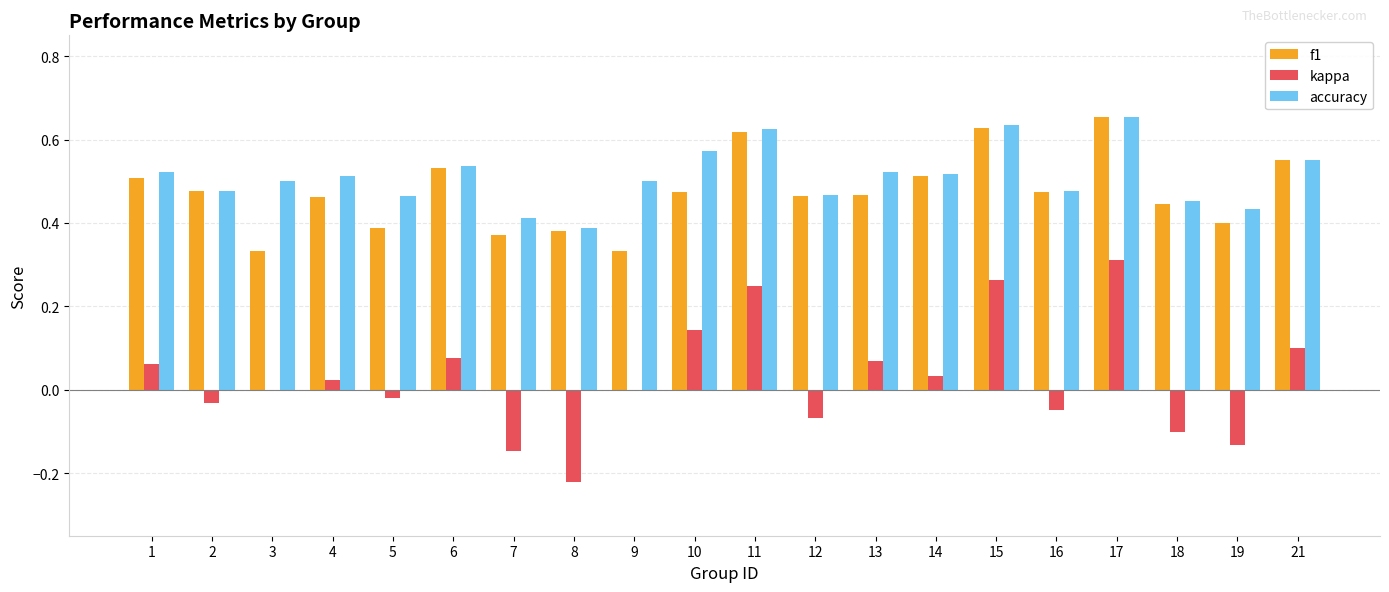

What are all the series names shown in the legend?

f1, kappa, accuracy